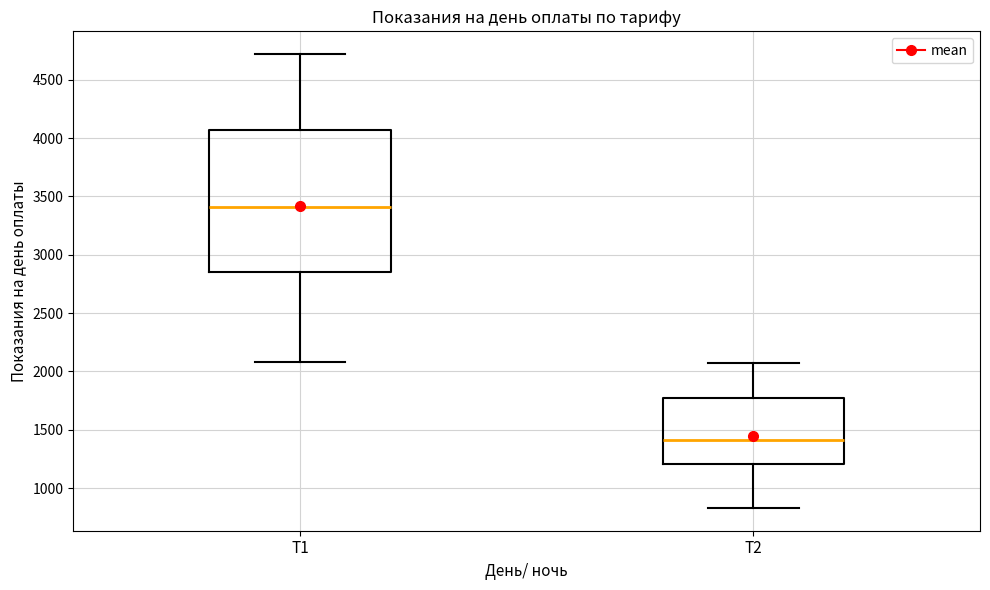

Comparing the boxes themselves (not the whiskers), which one is the tallest?

Т1